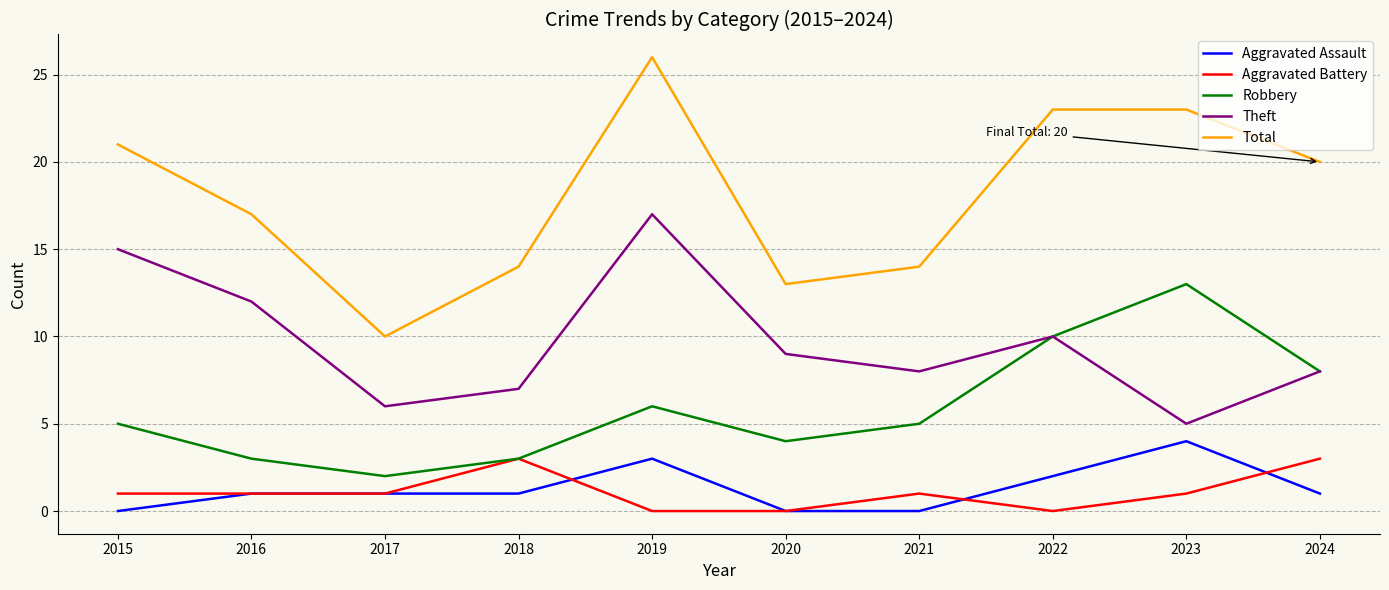

What is the difference between the maximum and second lowest values in the Total series?

13